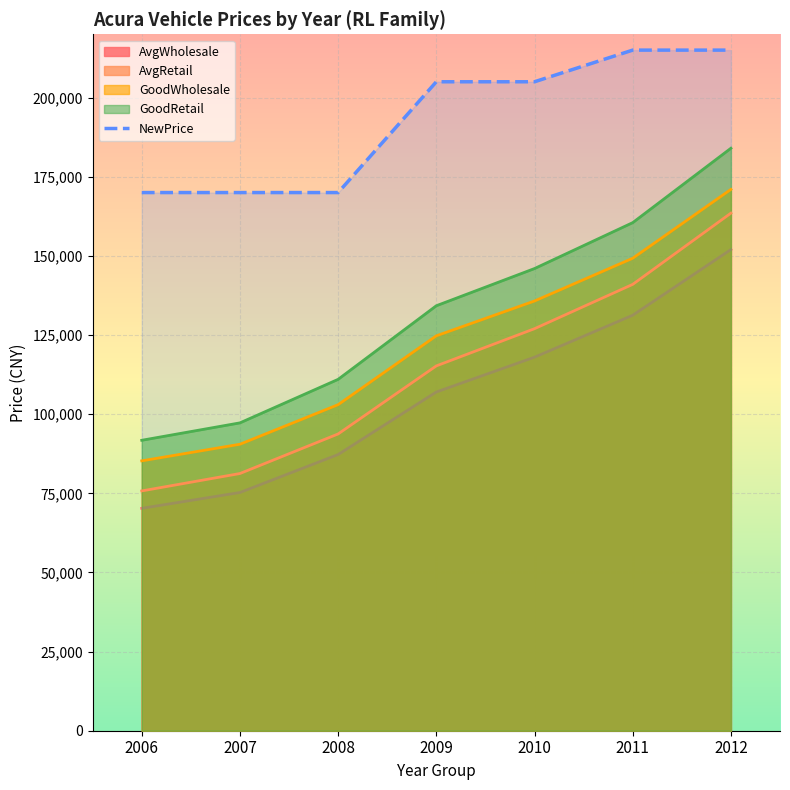

True or false: NewPrice and AvgRetail intersect in this chart.

False